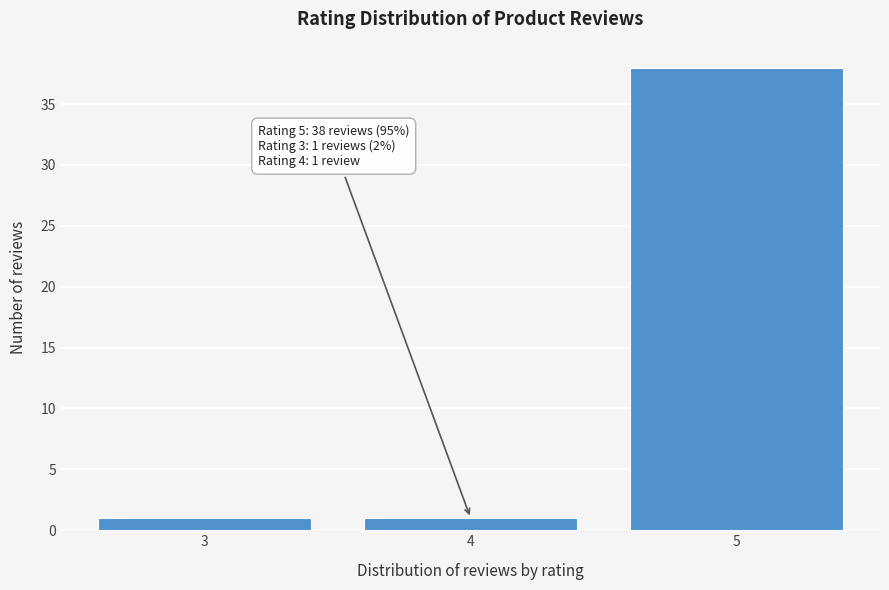

Reading right to left, extract all data points from this chart.

38	1	1